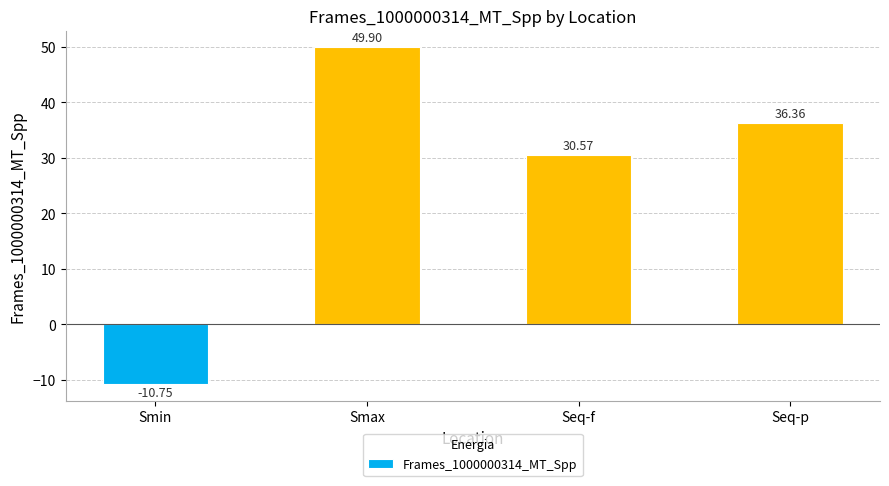

Rank the categories by value from lowest to highest.

Smin, Seq-f, Seq-p, Smax